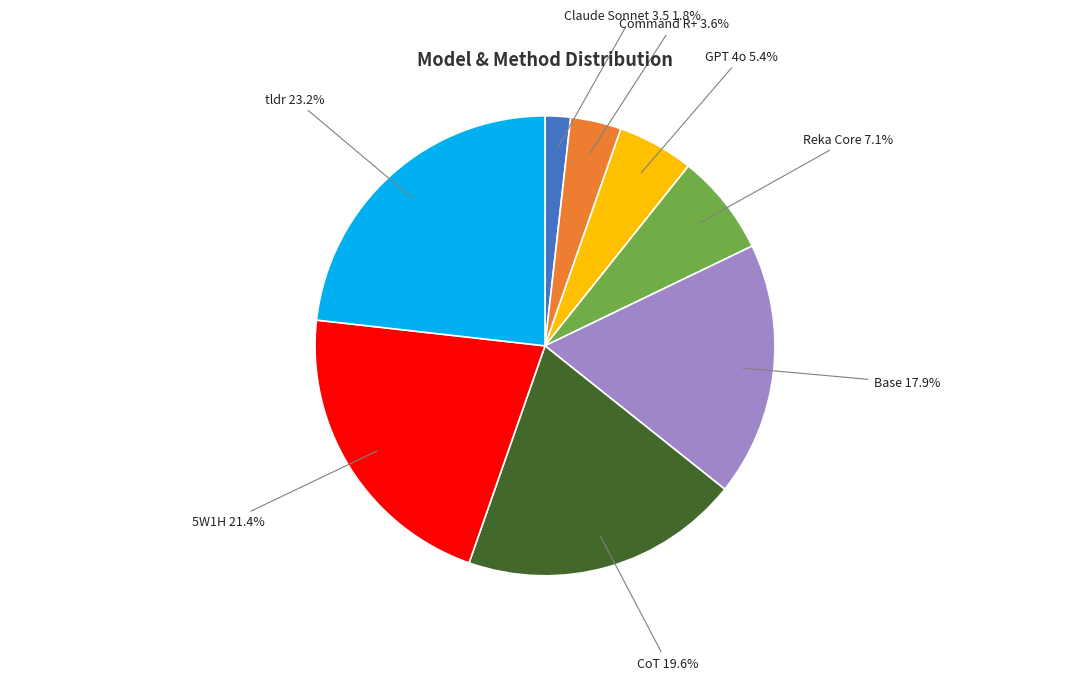

Do Command R+ and Reka Core together represent more than half of the pie?

No